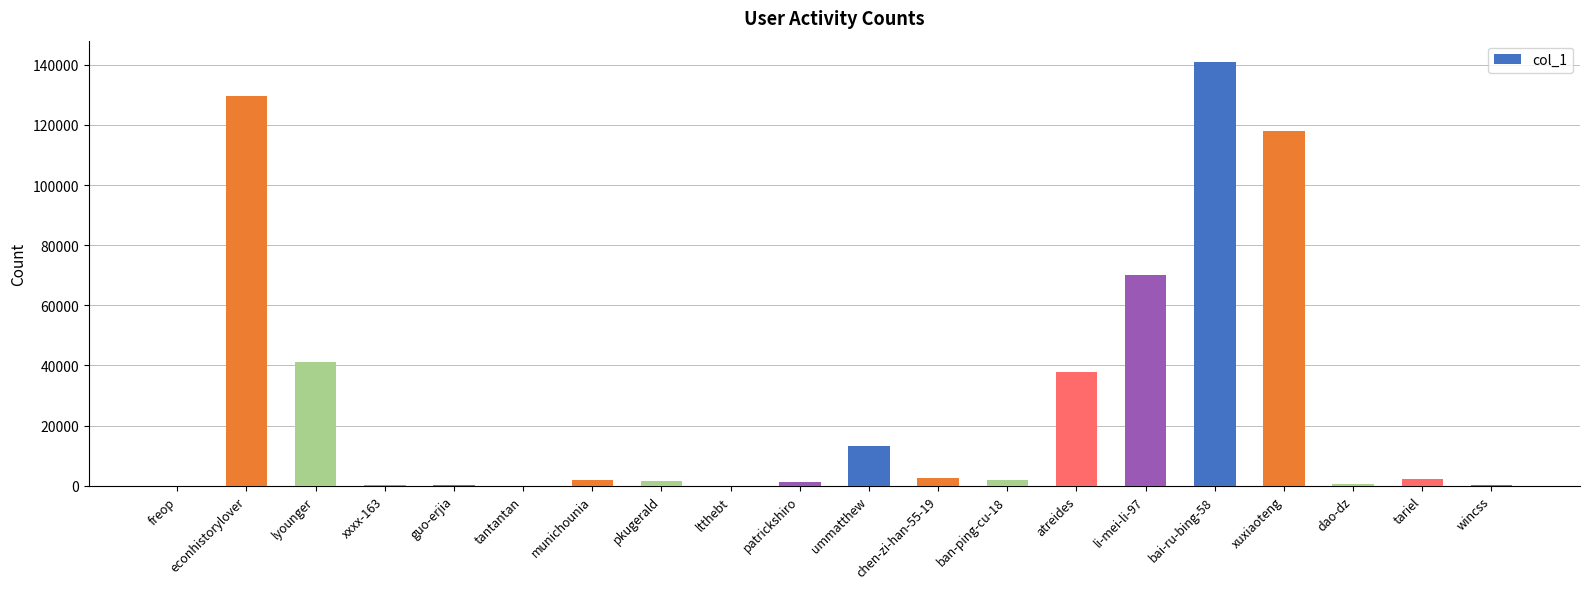

Where is the data nearest to the value 70505?

li-mei-li-97